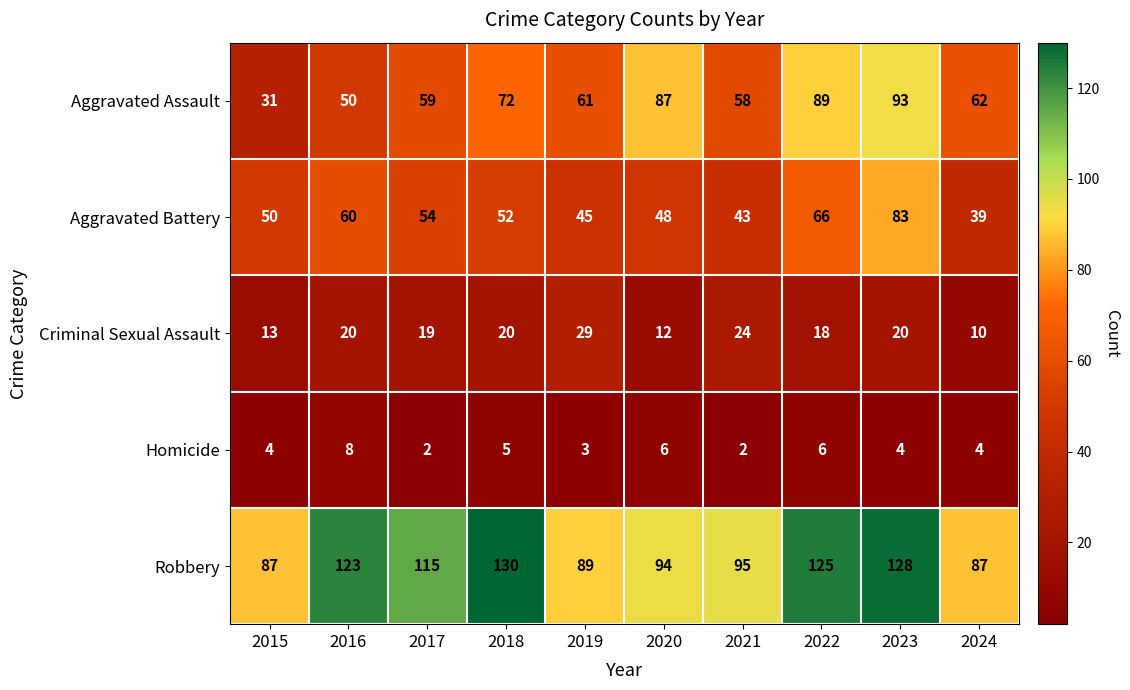

What is the spread (max minus min) of values at 2023?

124